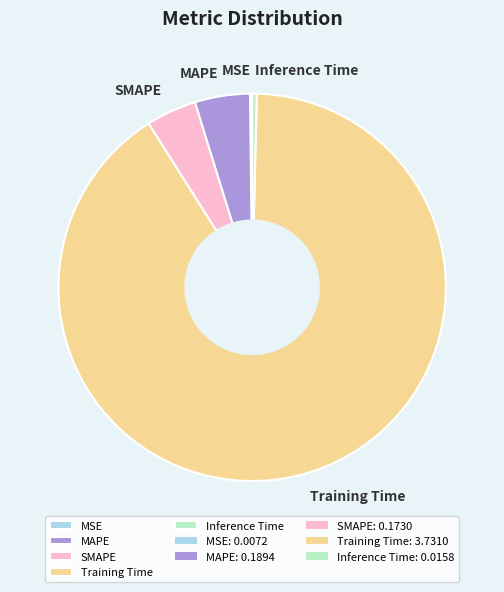

Does any single category account for the majority?

Yes